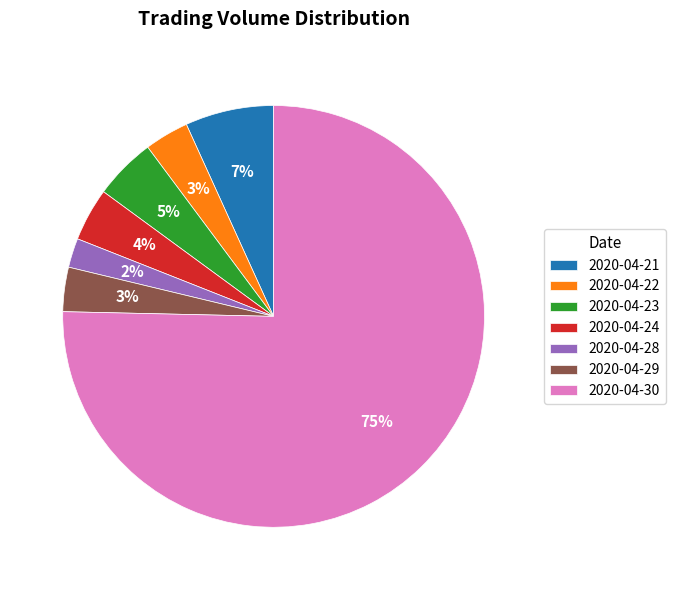

To the nearest percent, what is the average slice percentage?

14%